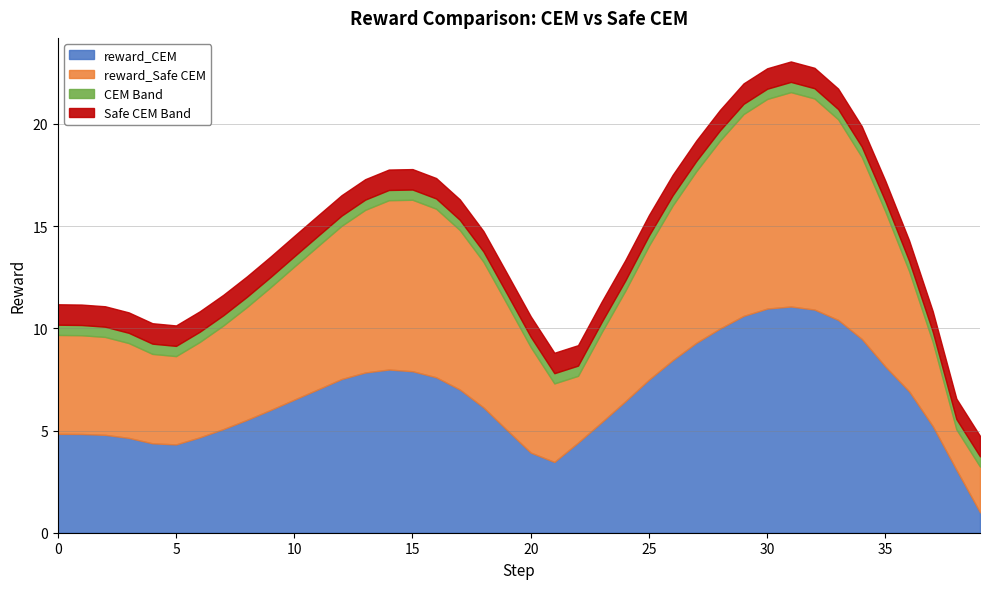

What is the lowest value of the reward_CEM series?

1.0